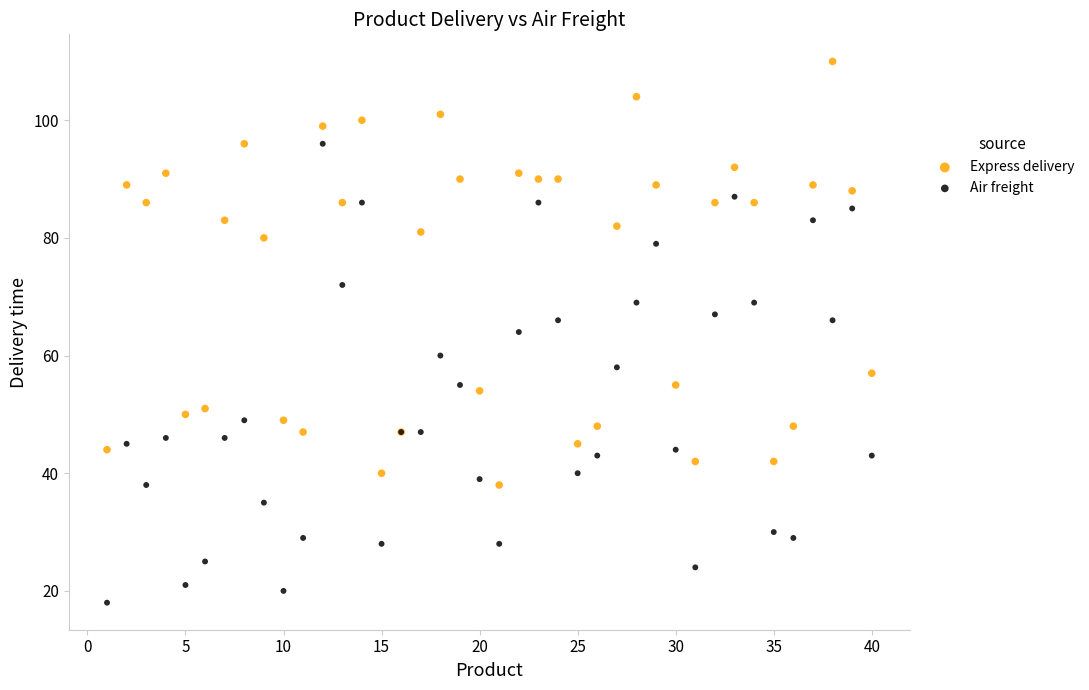

Which series contains the lowest Y value?

Air freight